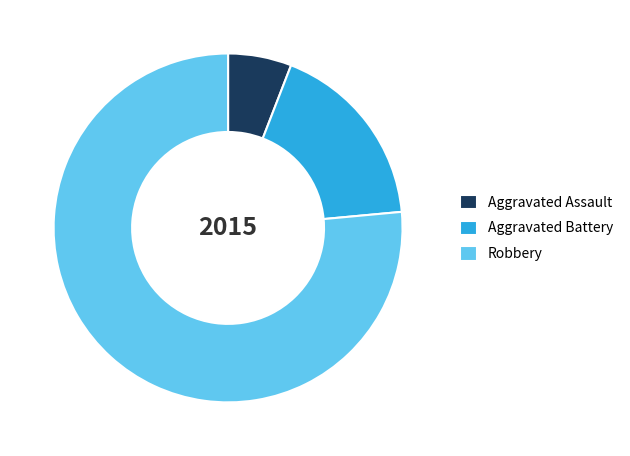

True or false: Robbery accounts for 69% of the total.

False